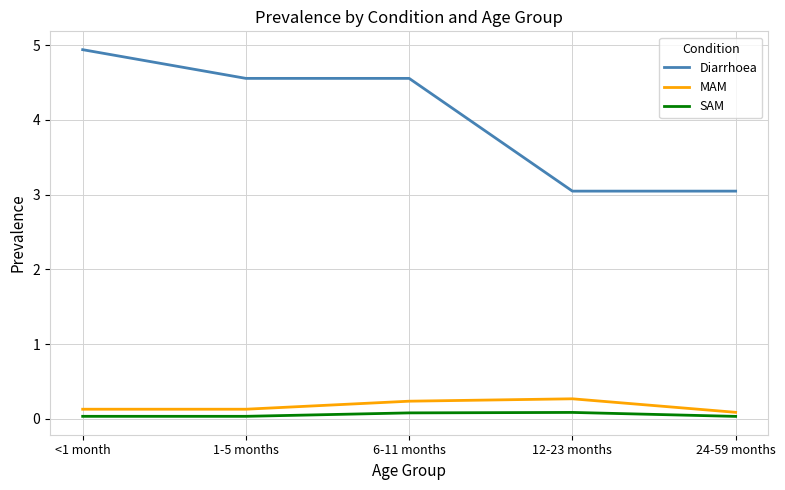

What are all the series names shown in the legend?

Diarrhoea, MAM, SAM